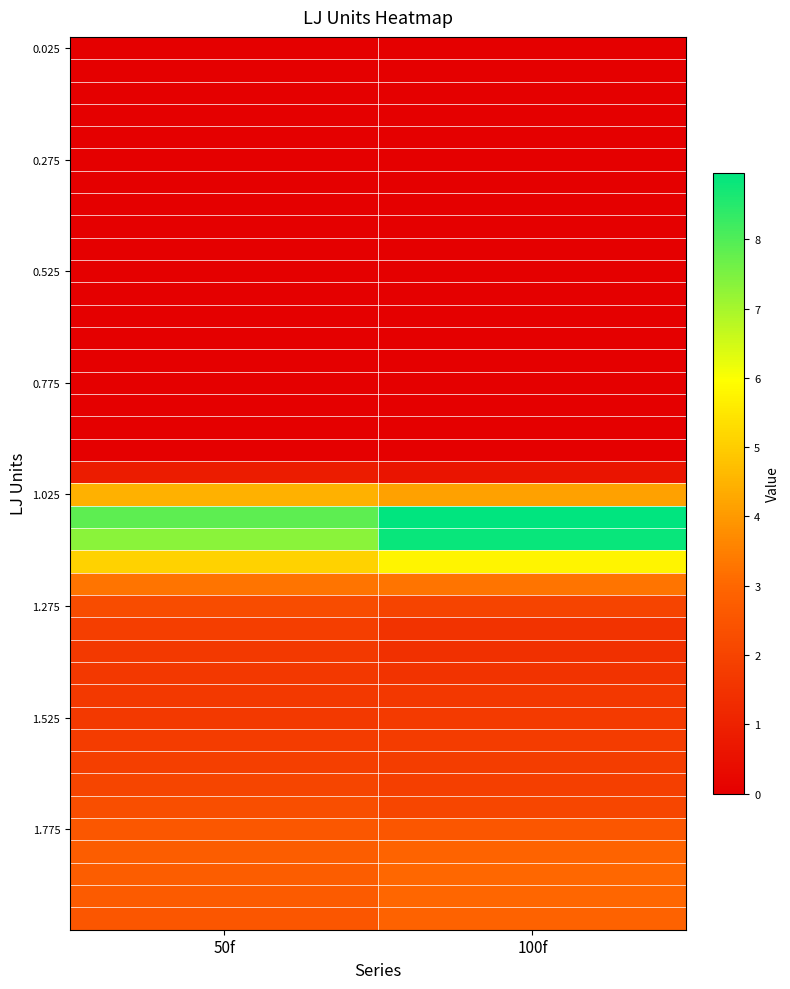

Which label corresponds to the largest value in the chart?

100f